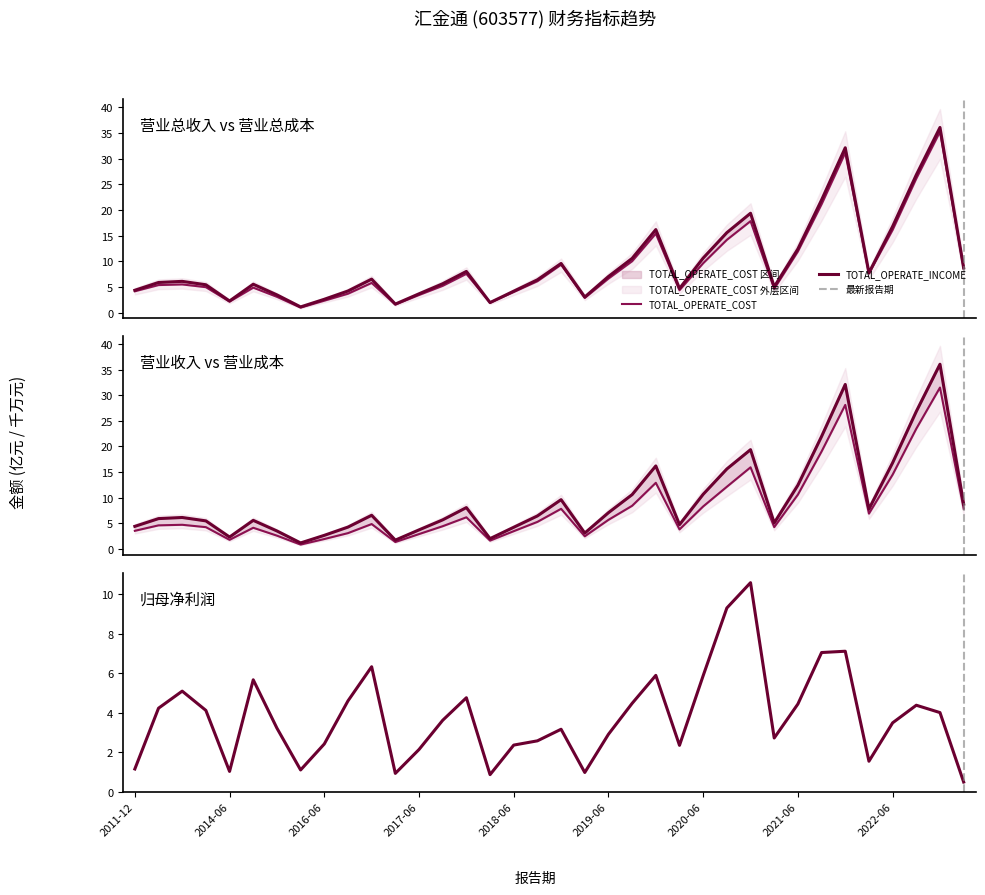

What is the difference between the TOTAL_OPERATE_COST values at 2019-09 and 2022-03?

2.4